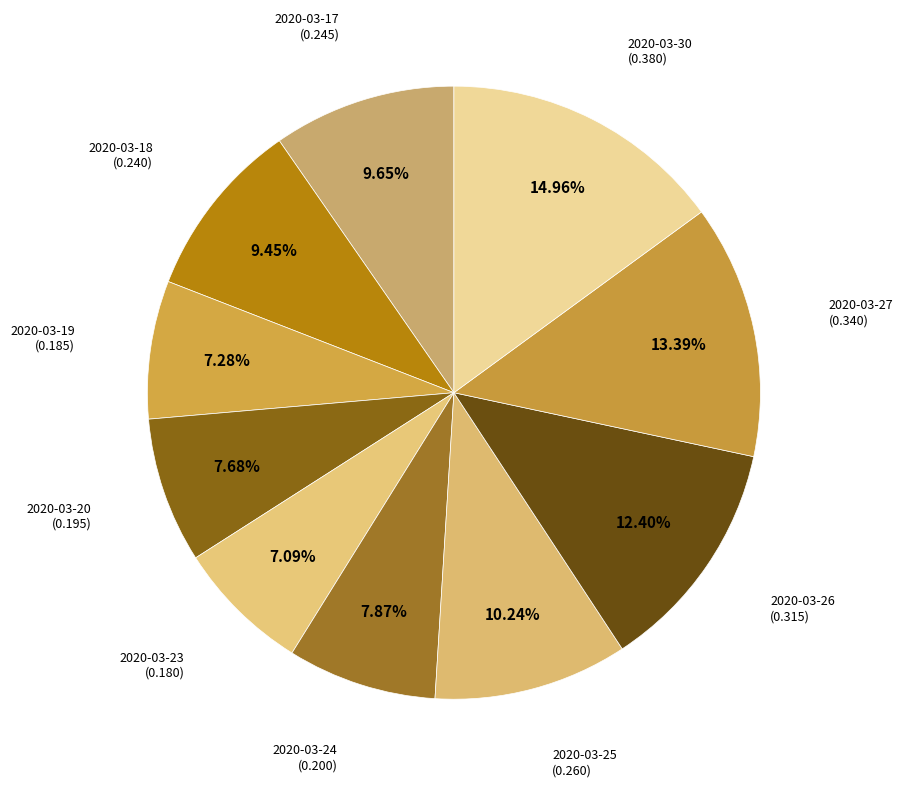

Is there a majority slice in this chart?

No